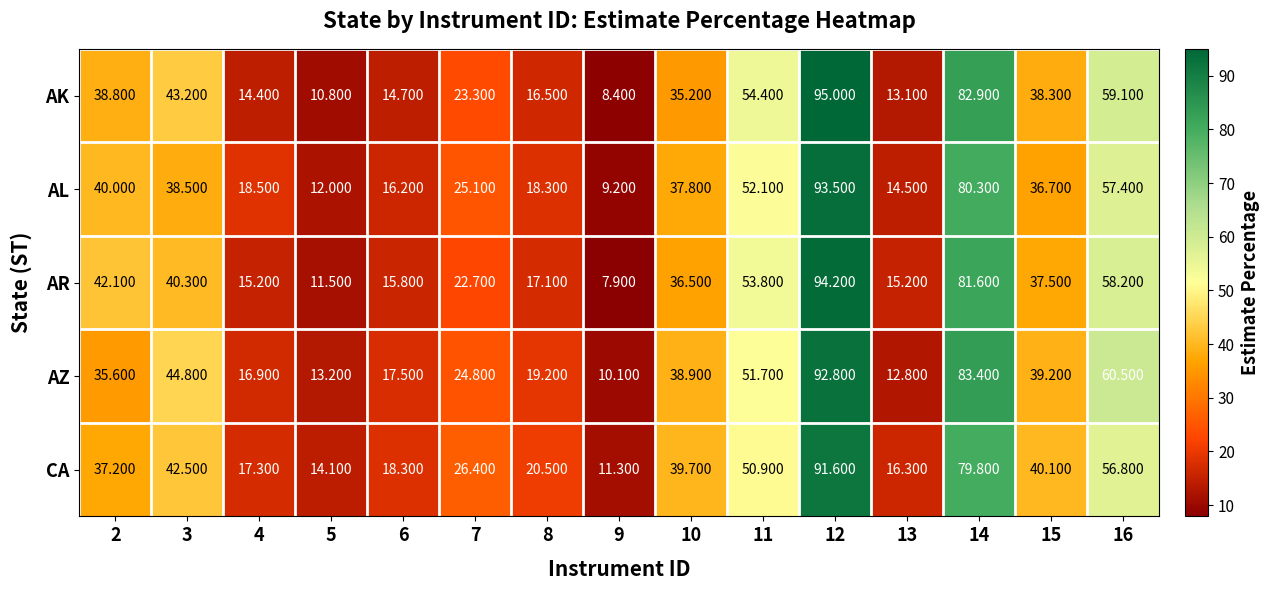

What is the minimum value shown in the chart?

7.9